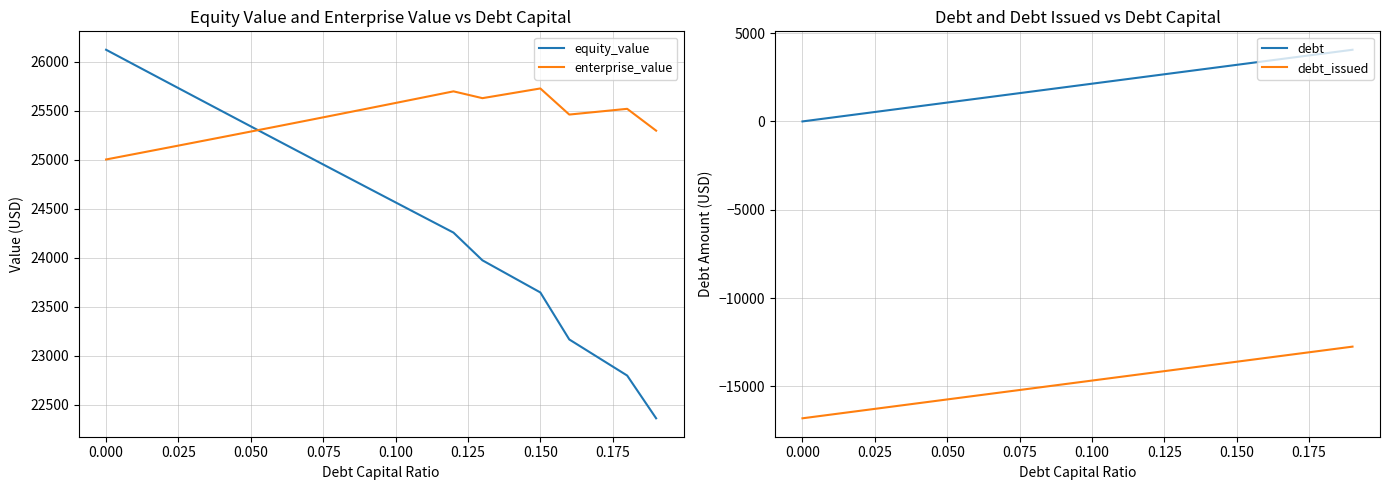

What is the smallest value displayed?

-16802.9